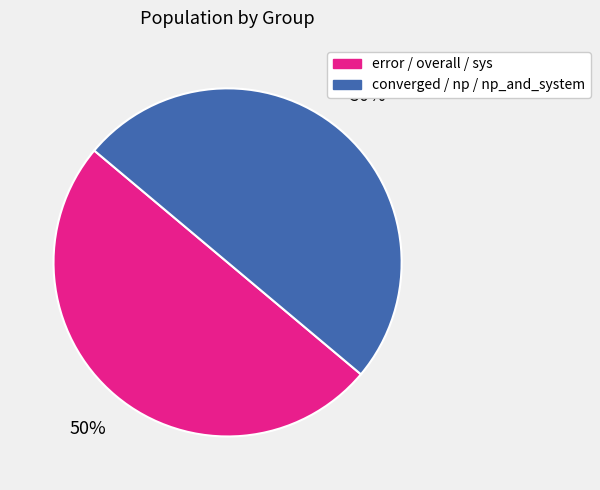

To the nearest percent, what is the difference between the largest and smallest slice percentages?

0%